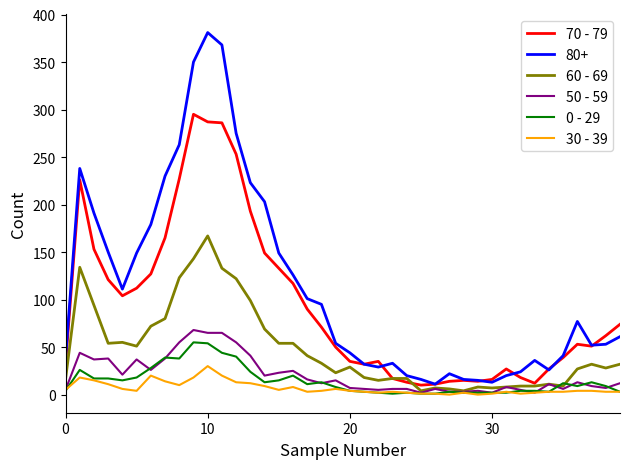

Which series has the largest total across all categories?

80+